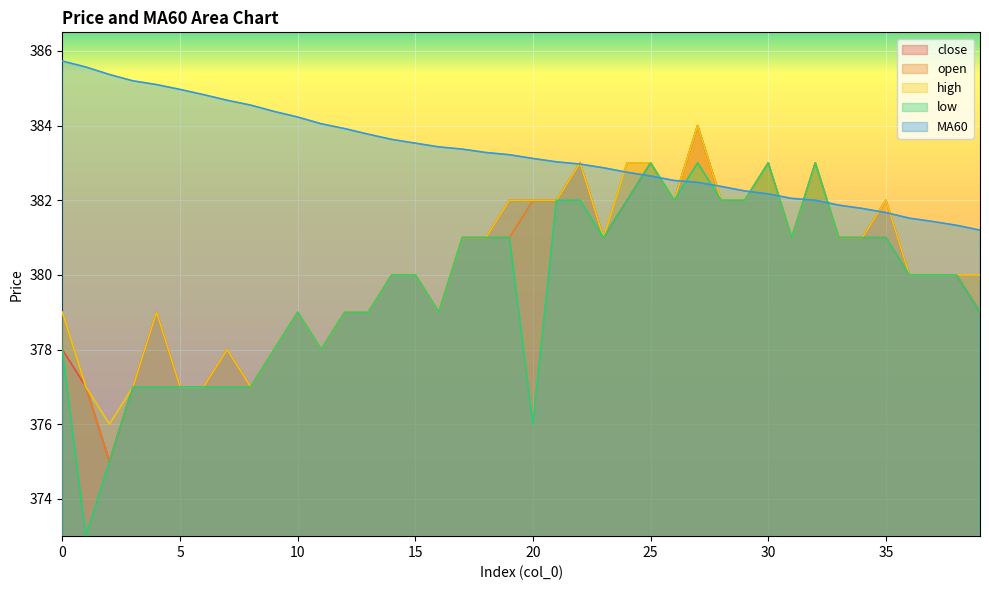

What is the value of the open point at the 28th from the left?

384.0